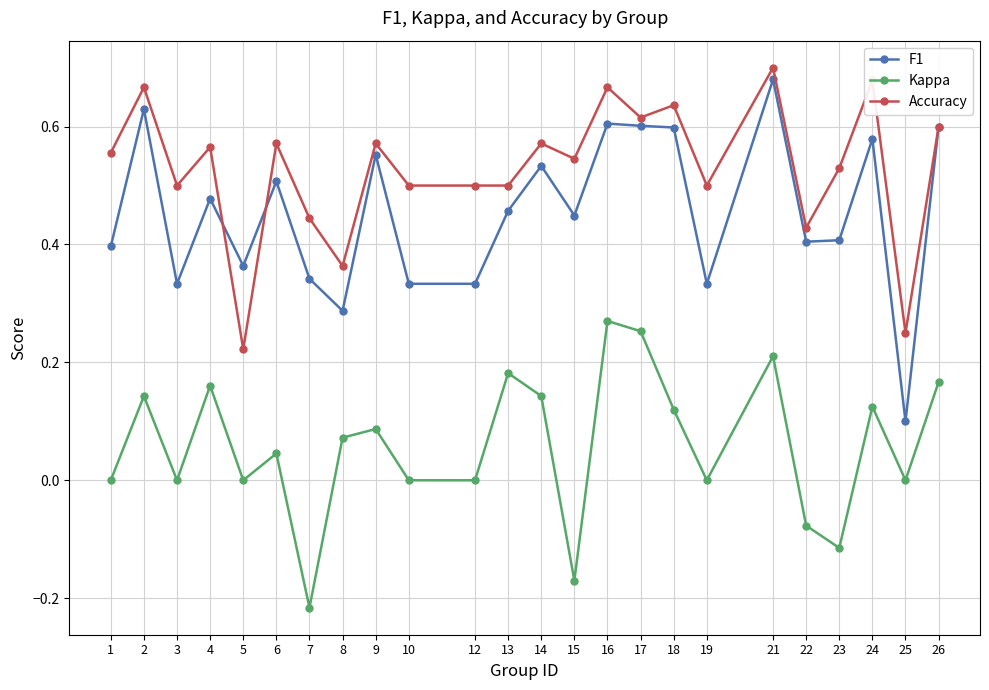

Which series has the widest spread of values?

F1